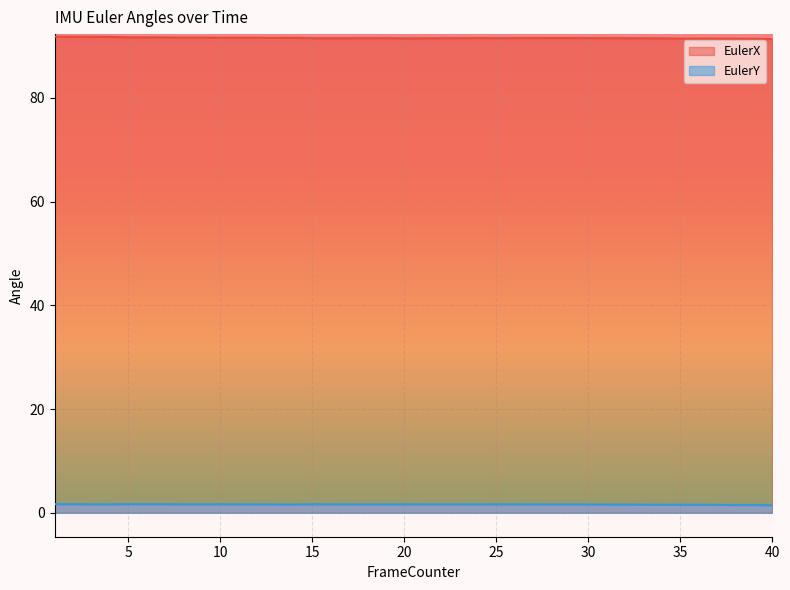

How many interior local peaks does the EulerY series have?

5